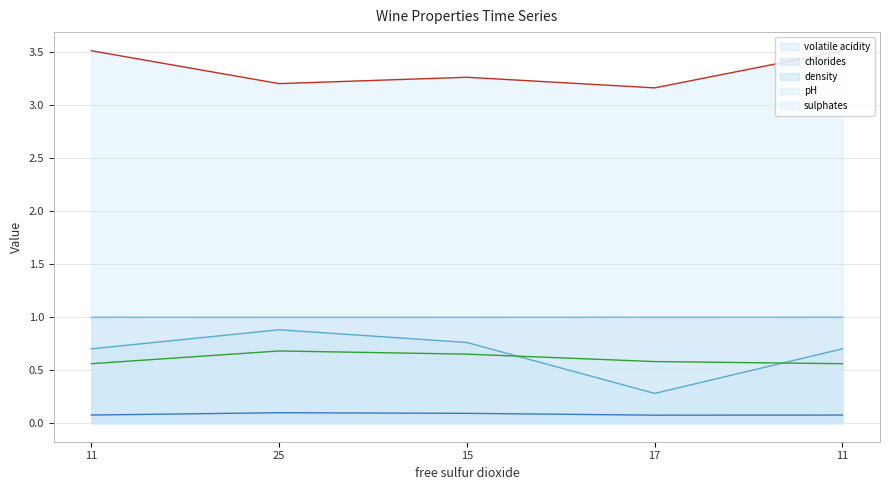

At which label is chlorides closest to 0?

17